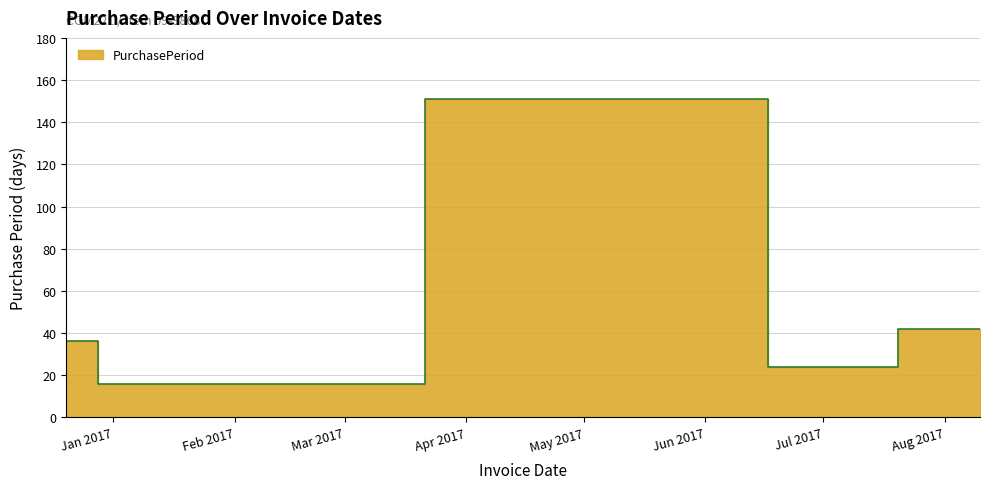

How many interior local peaks (higher than both neighbors) does the data have?

1